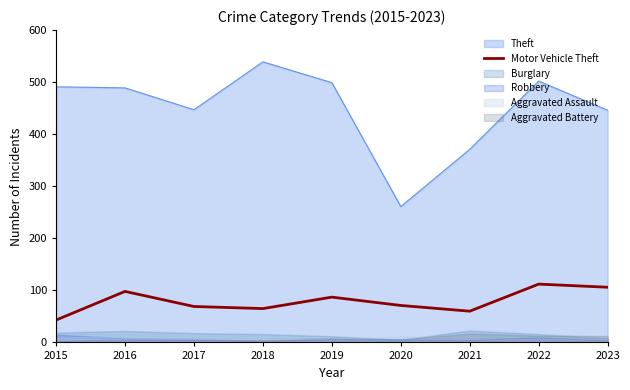

How many data points does each series have?

9